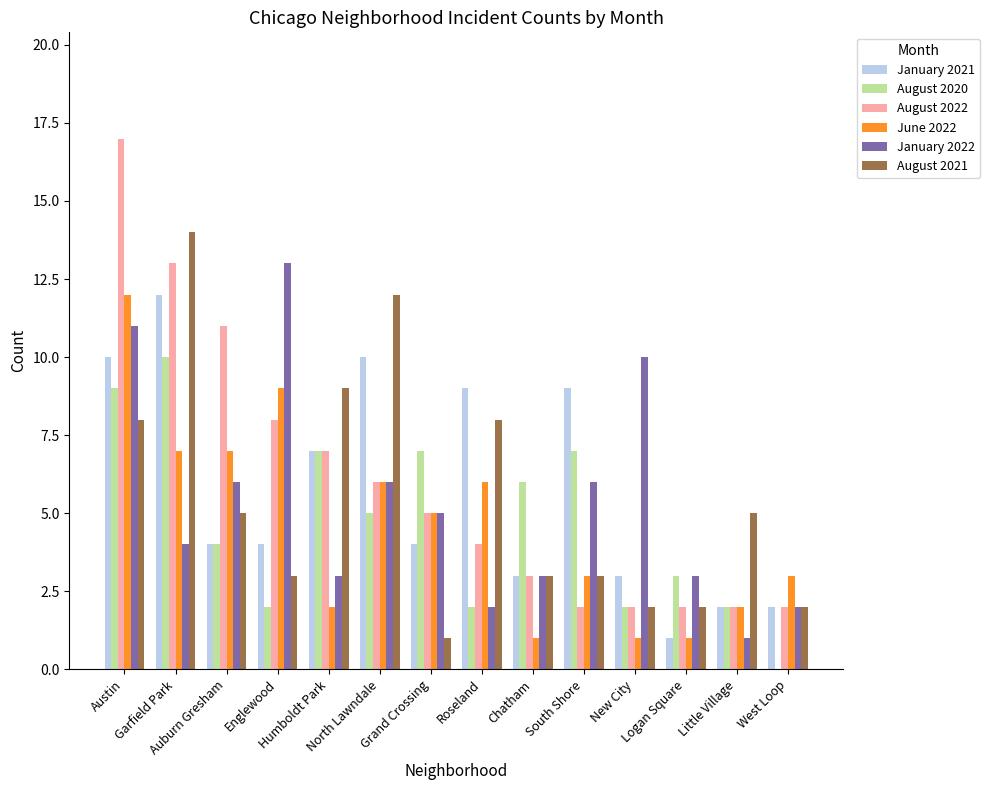

What is the maximum value for January 2022?

13